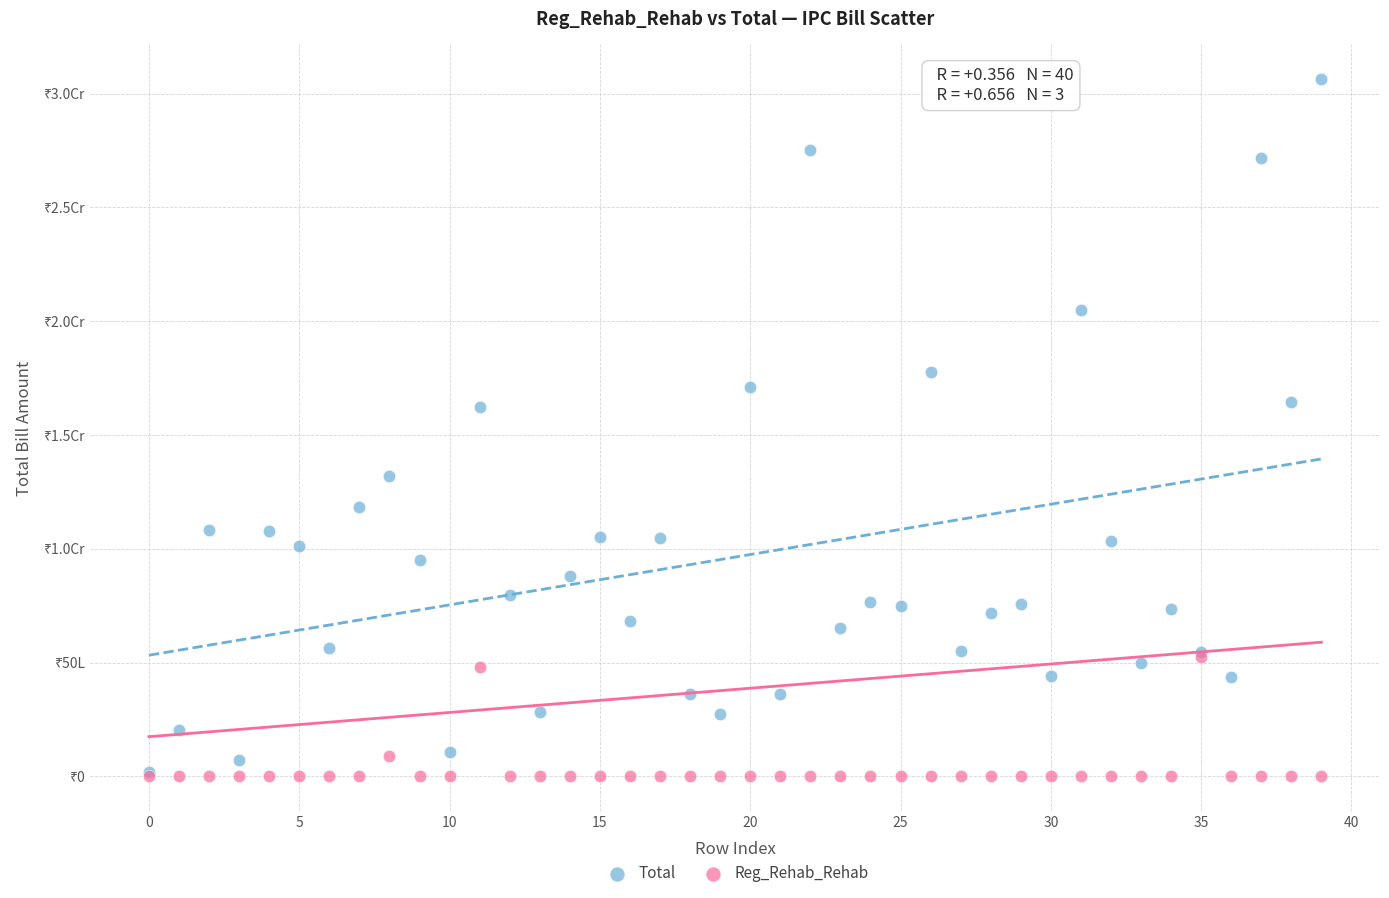

What are all the series names shown in the legend?

Total, Reg_Rehab_Rehab